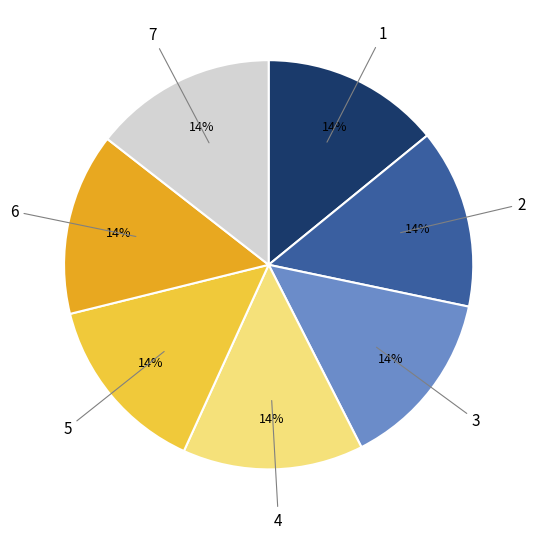

To the nearest percent, what is the average slice percentage?

14%